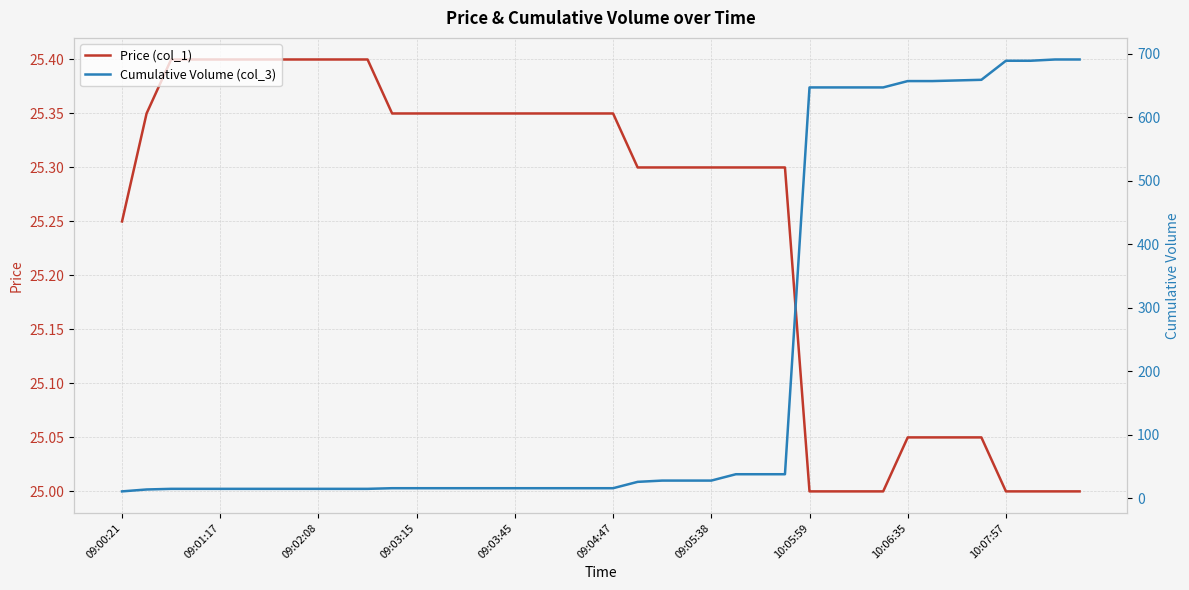

At 19, list the series in order from largest to smallest.

Price (col_1), Cumulative Volume (col_3)